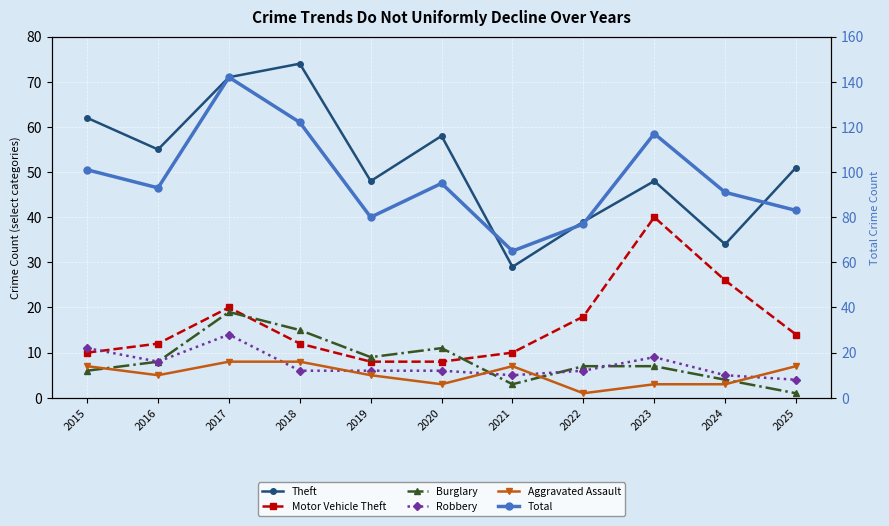

Which category has the highest value in the Theft series?

2018